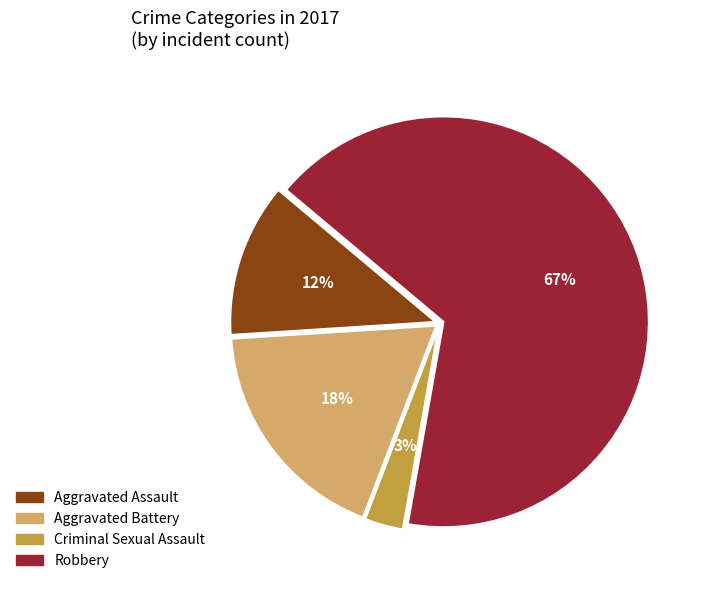

How many segments does this pie chart have?

4